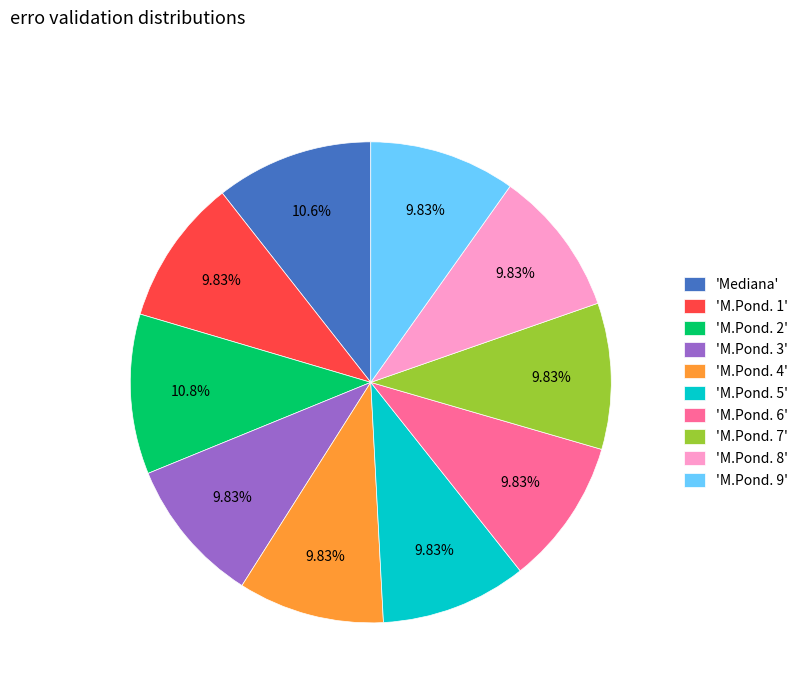

Does 'M.Pond. 1' represent more than half of the total?

No